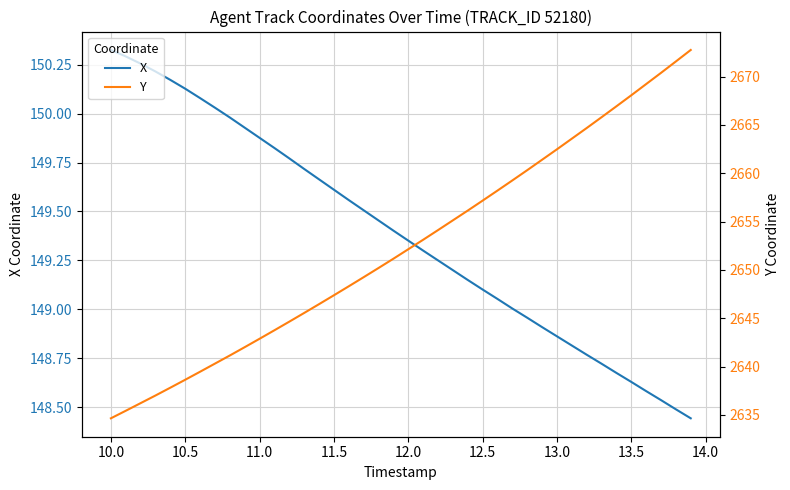

What is the difference between the maximum and minimum values in the X series?

1.9